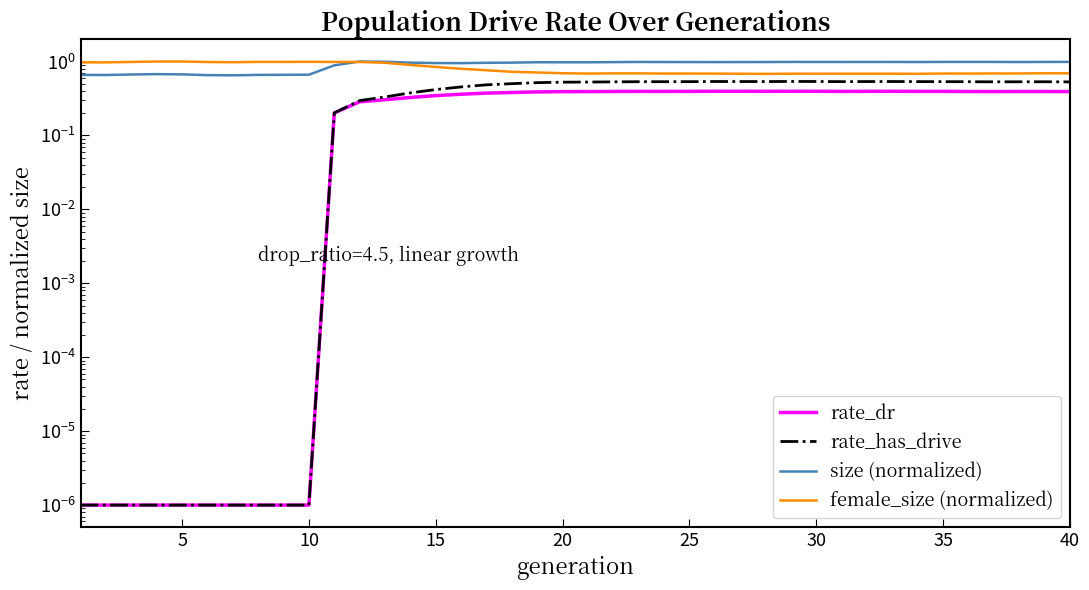

Rank the series at 26 from highest to lowest value.

size (normalized), female_size (normalized), rate_has_drive, rate_dr